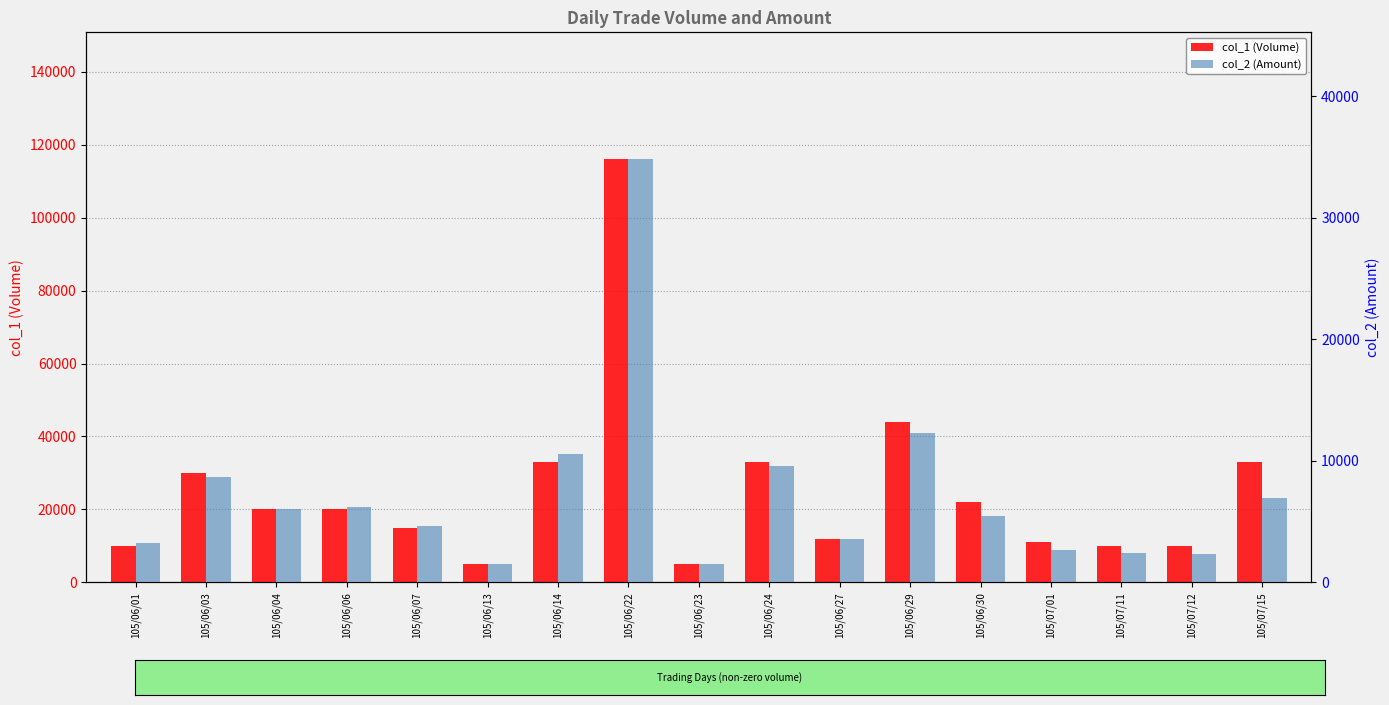

What is the difference between the highest and lowest values at 105/06/27?

8400